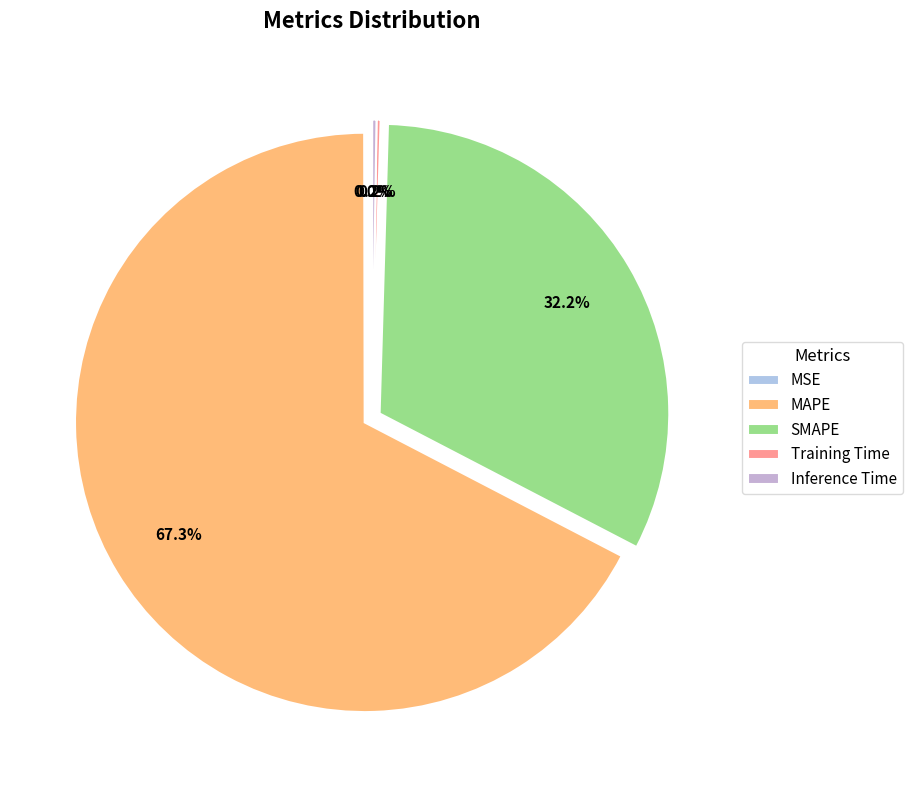

To the nearest percent, what is the combined percentage of SMAPE and MSE?

32%